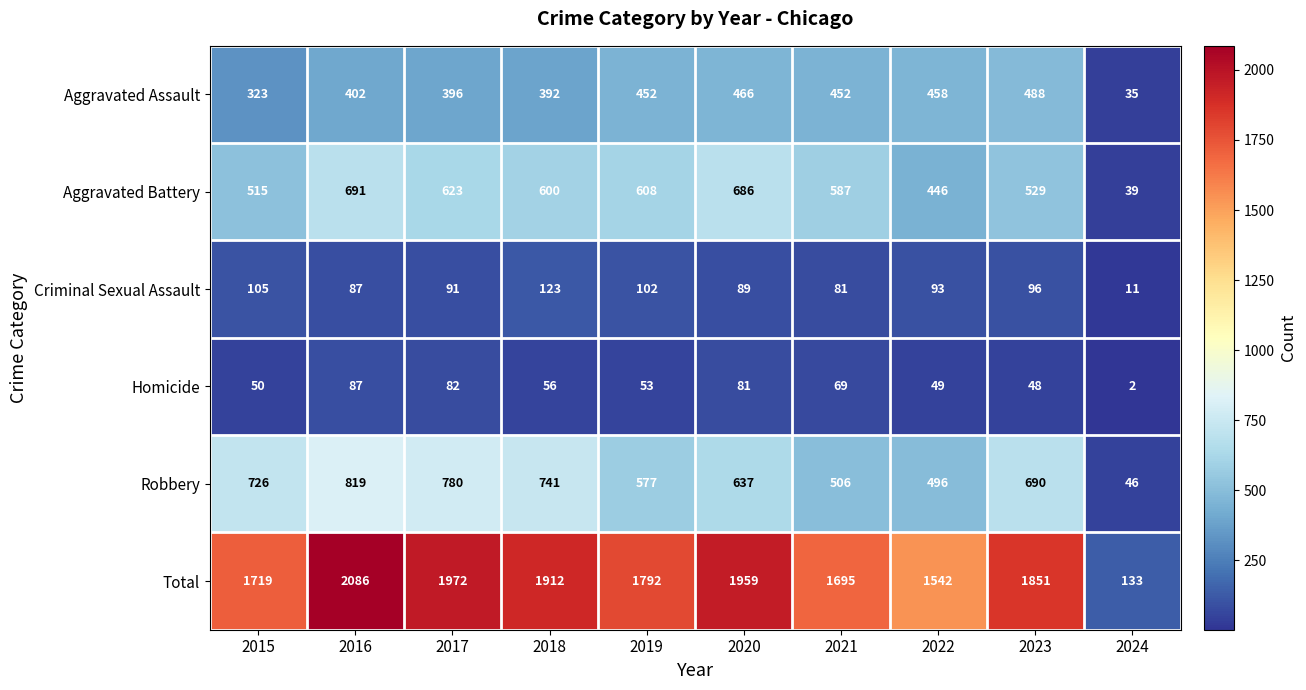

Which category has the lowest value across all series?

2024